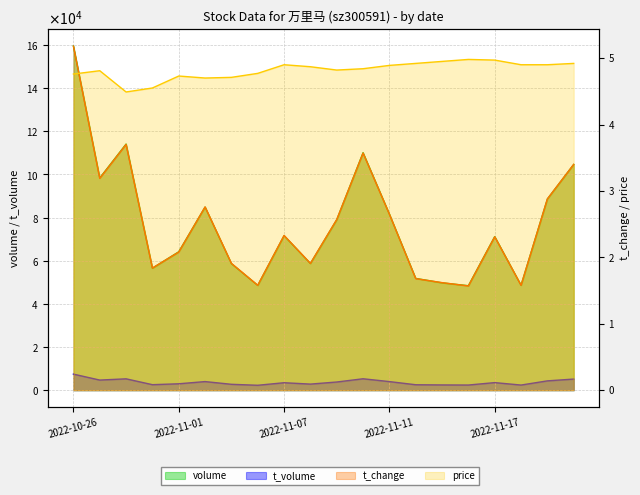

Does the chart display data point markers on the line(s)?

No